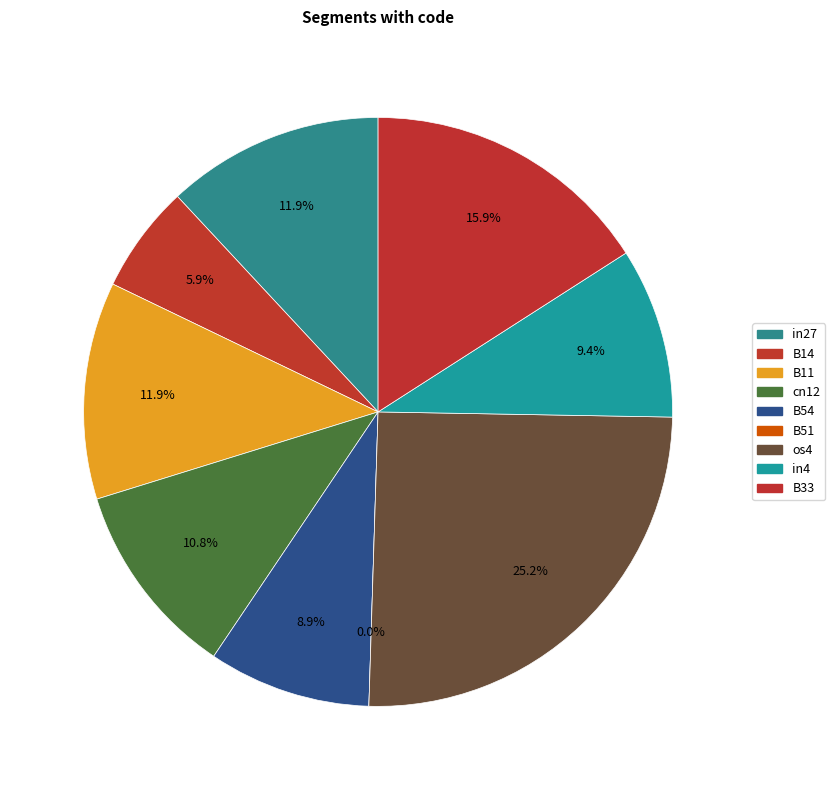

Which category has the biggest portion of the pie?

os4